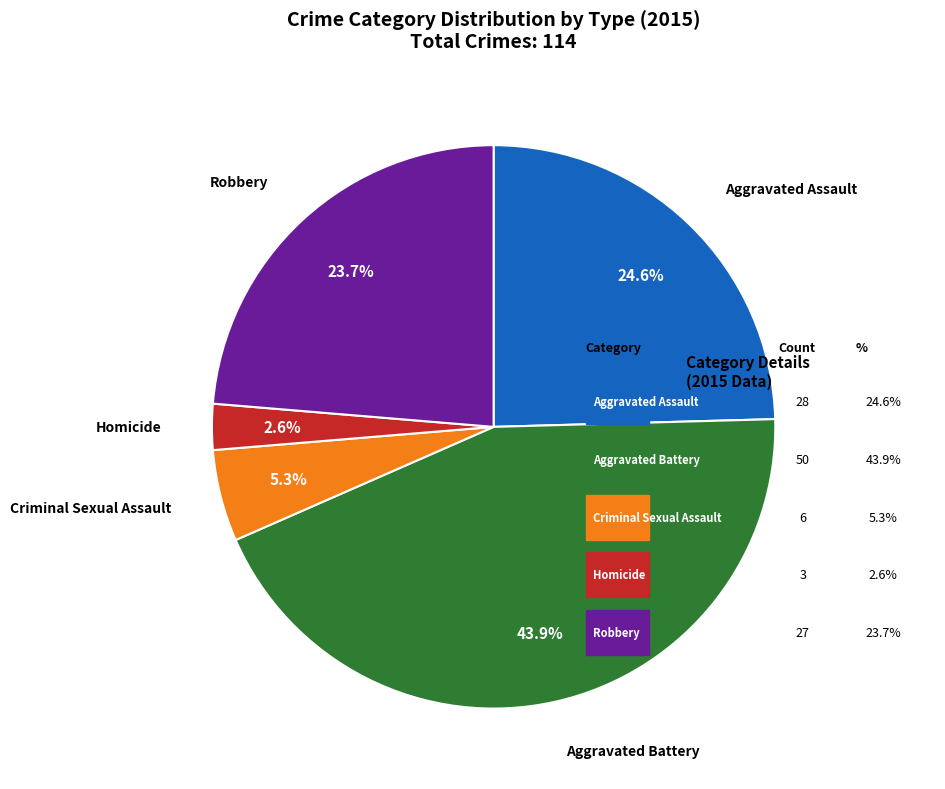

Is there a majority slice in this chart?

No